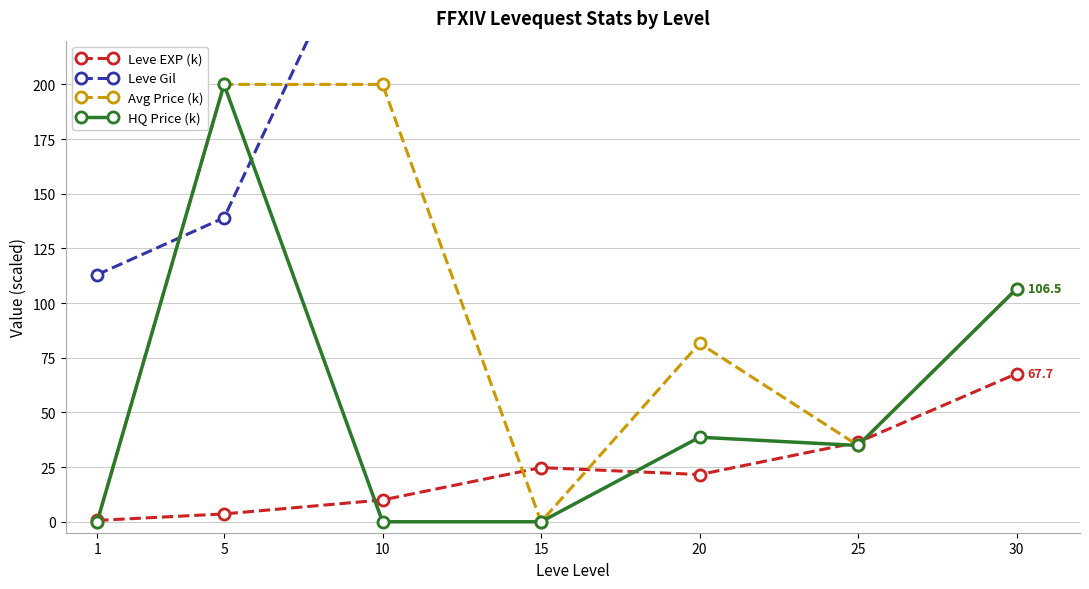

What are all the series names shown in the legend?

Leve EXP (k), Leve Gil, Avg Price (k), HQ Price (k)